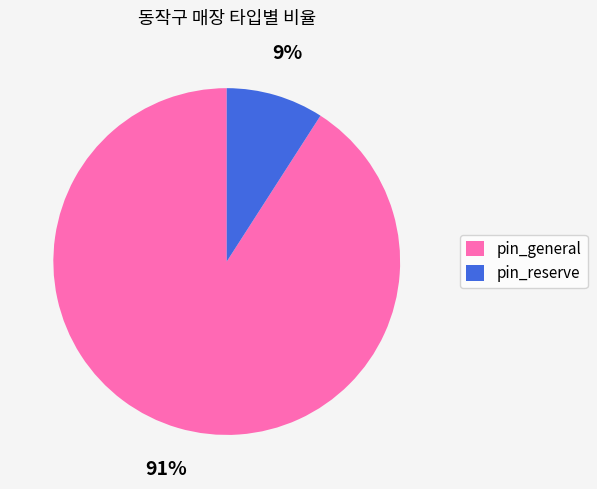

Rank the categories by value from highest to lowest.

pin_general, pin_reserve